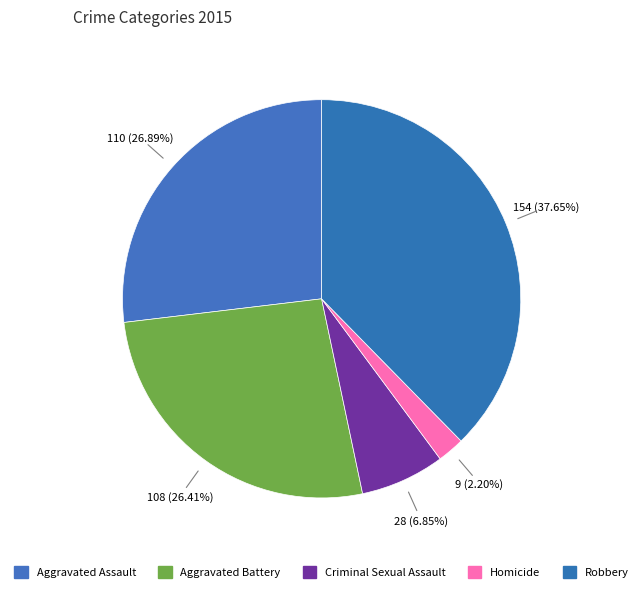

How many segments does this pie chart have?

5